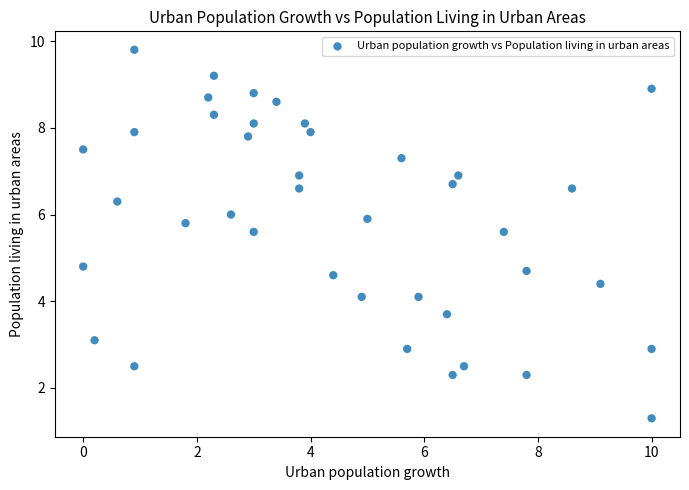

What Y value in the scatter plot is closest to 5?

4.8